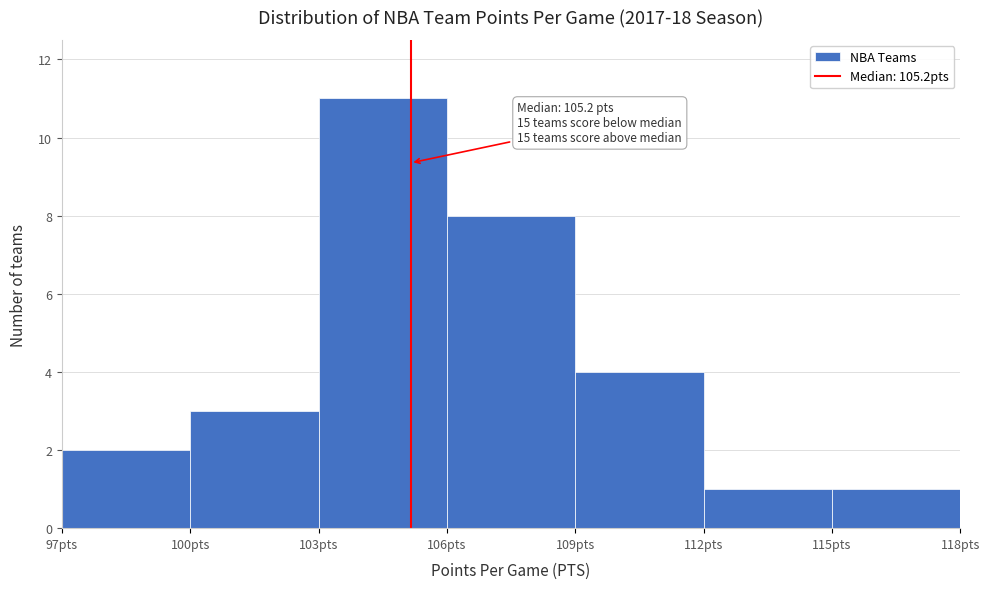

Which range on the x-axis has the tallest bar?

103 to 106